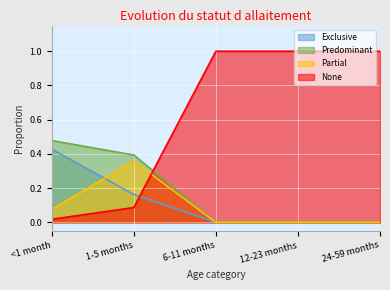

Which series has the largest range (max minus min)?

None